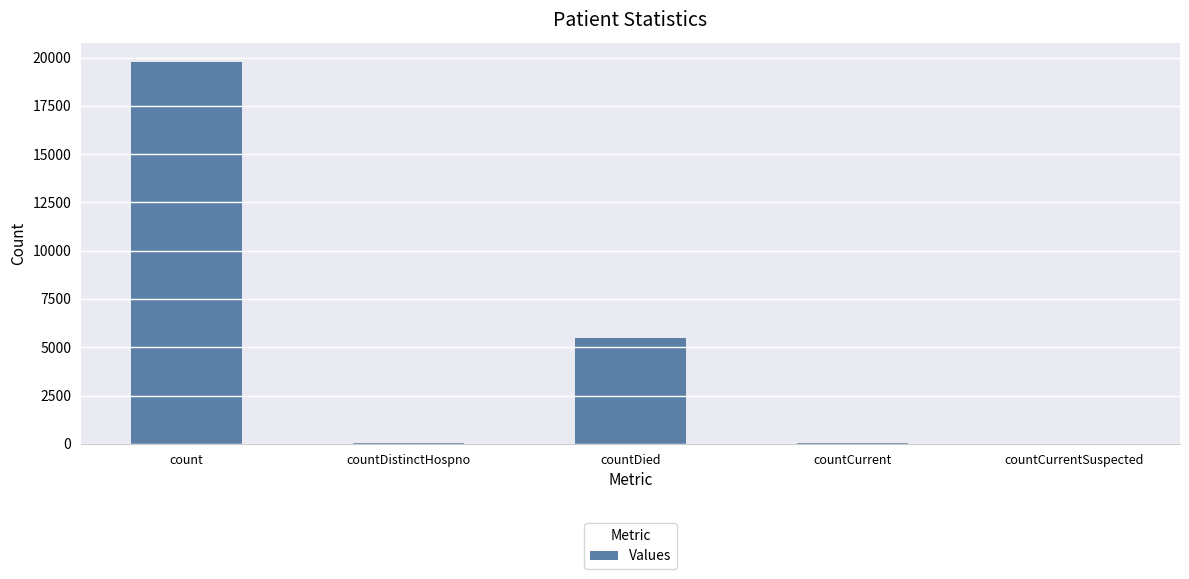

Are the bars horizontal?

No